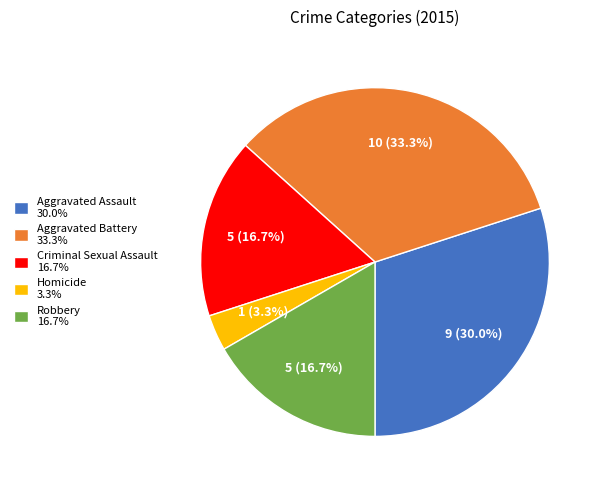

The Criminal Sexual Assault slice represents 17% of the pie. True or false?

True